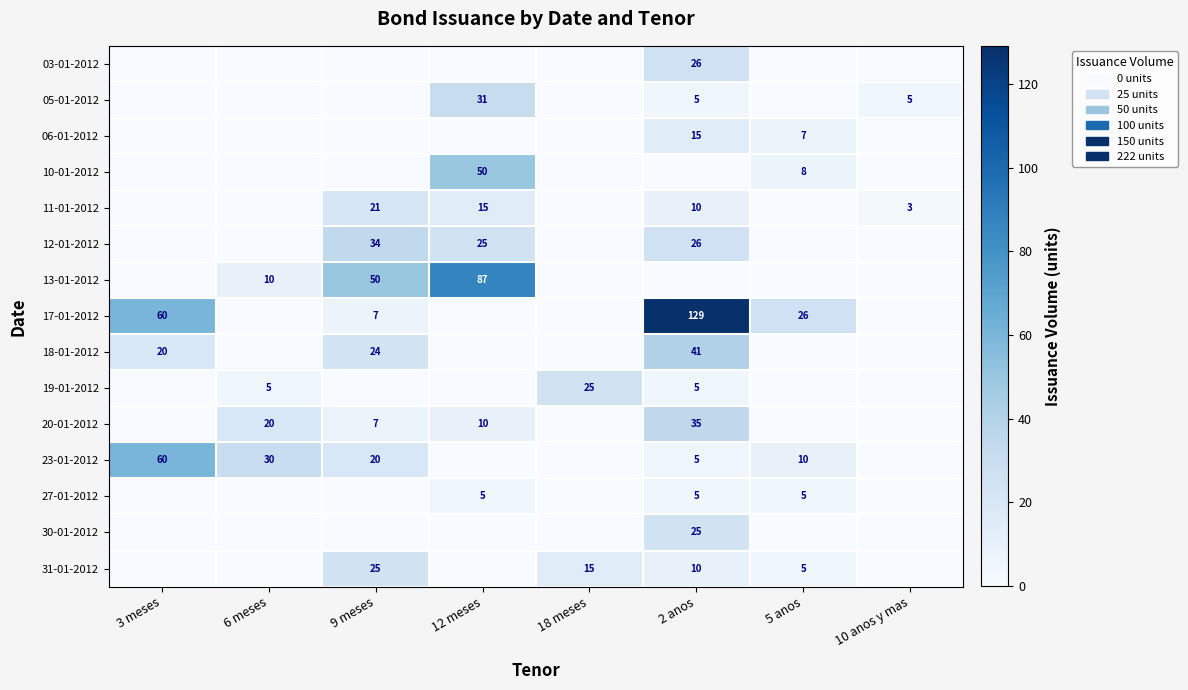

How many series are shown in this chart?

15